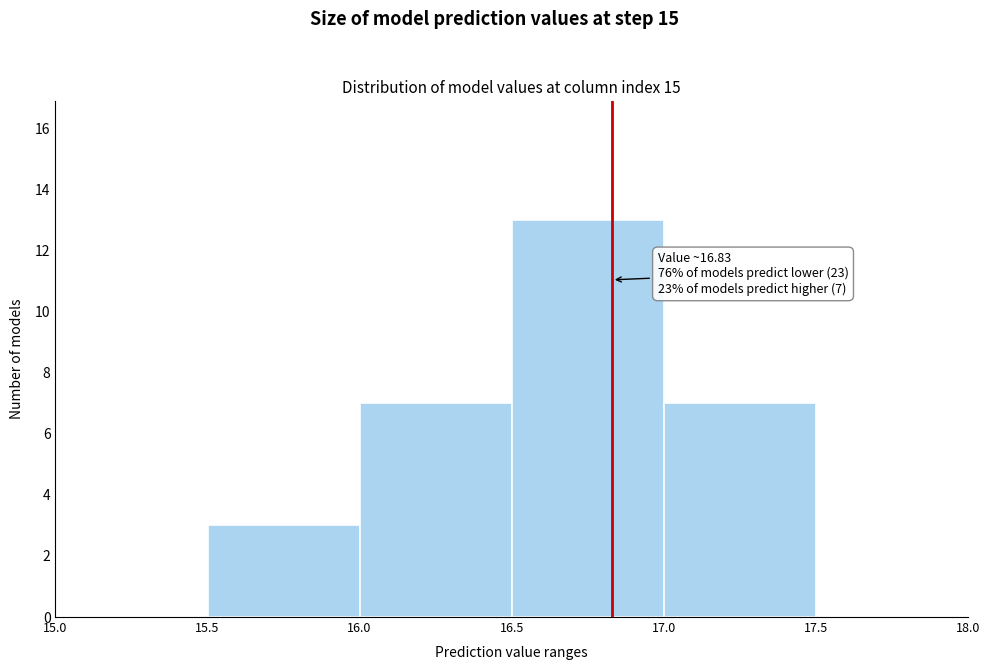

Over which range of the x-axis is the bar tallest?

16.5 to 17.0